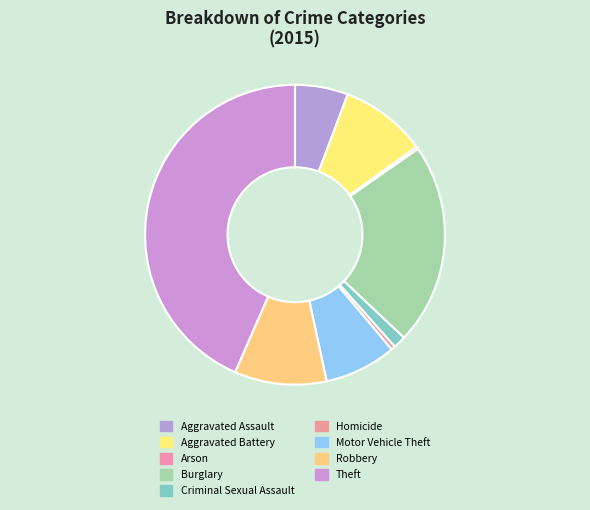

What is the change in value from Criminal Sexual Assault to Homicide?

-31